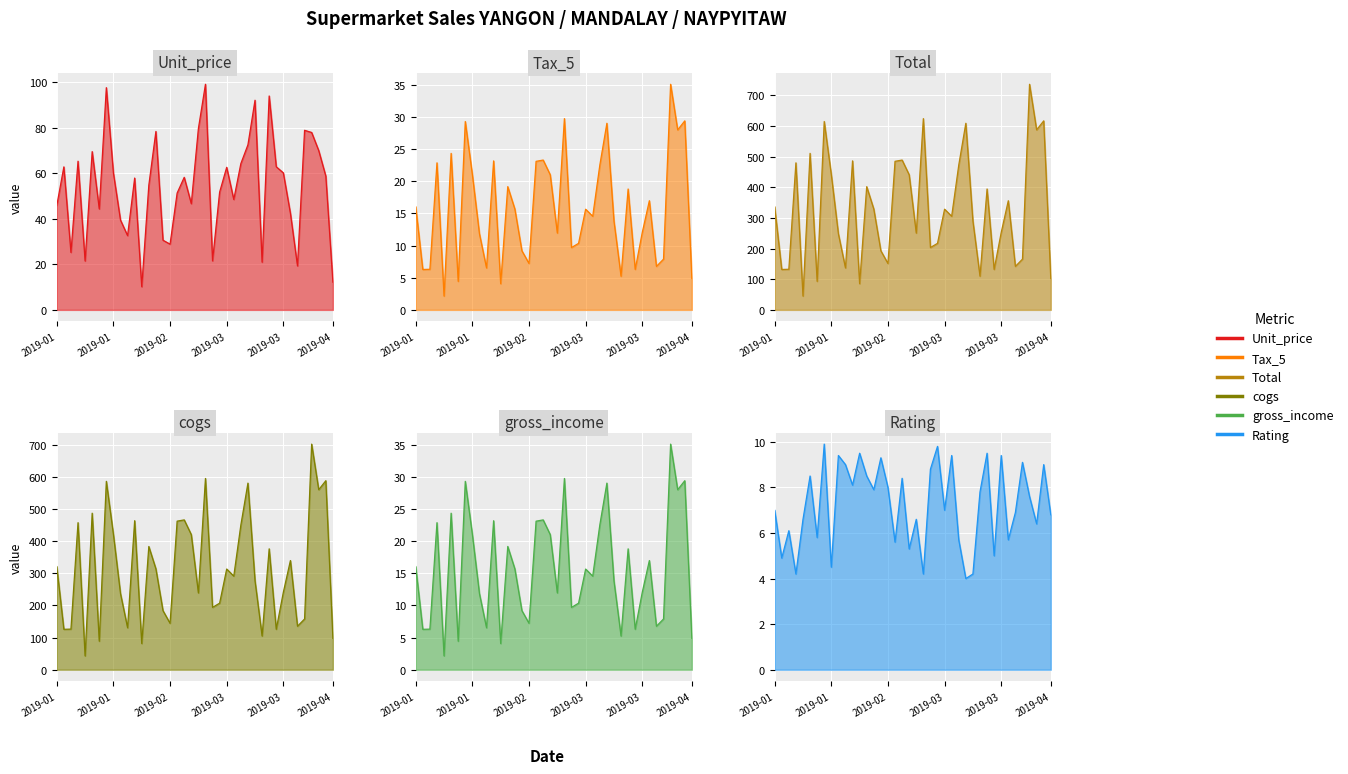

What is the value of the cogs point at the 38th from the left?

559.7